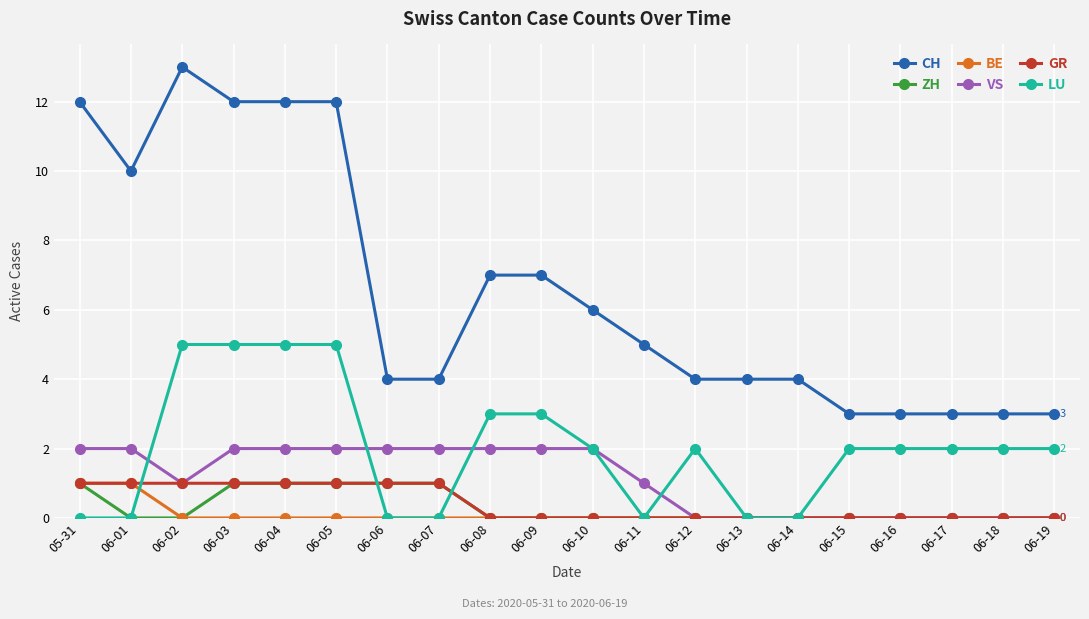

At which category does the chart reach its peak across all series?

06-02